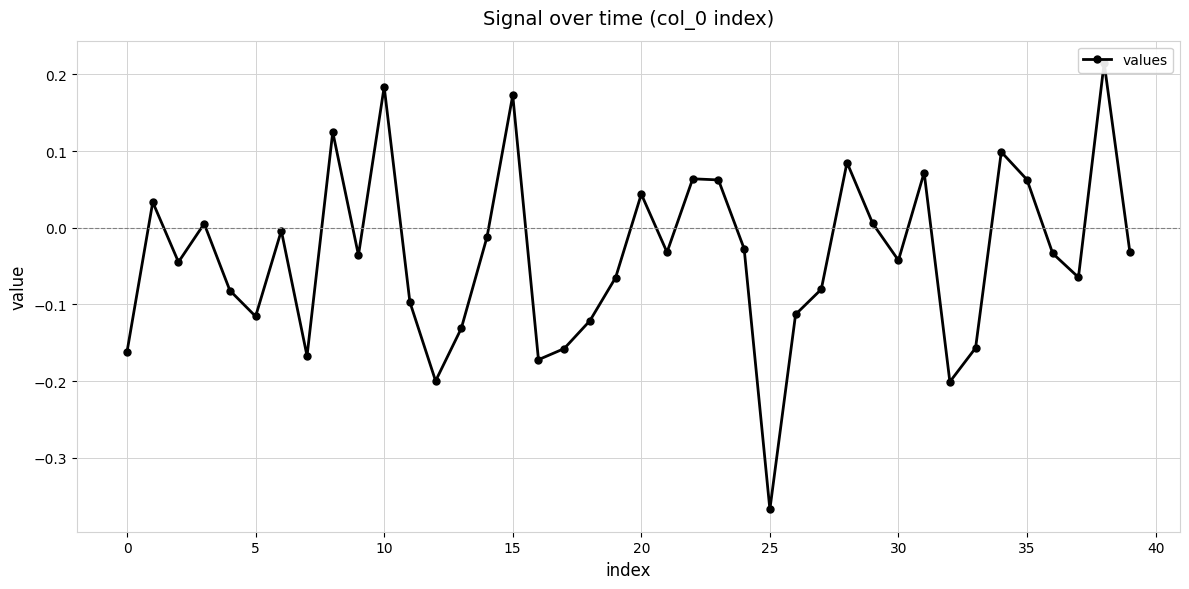

What is the sum of all values?

-1.5